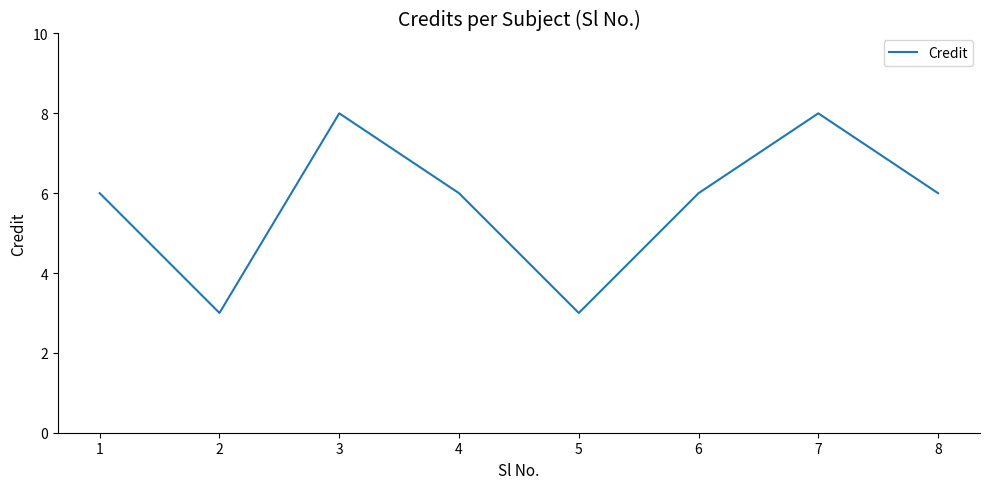

What is the ratio of the value at 6 to the value at 1?

1.0